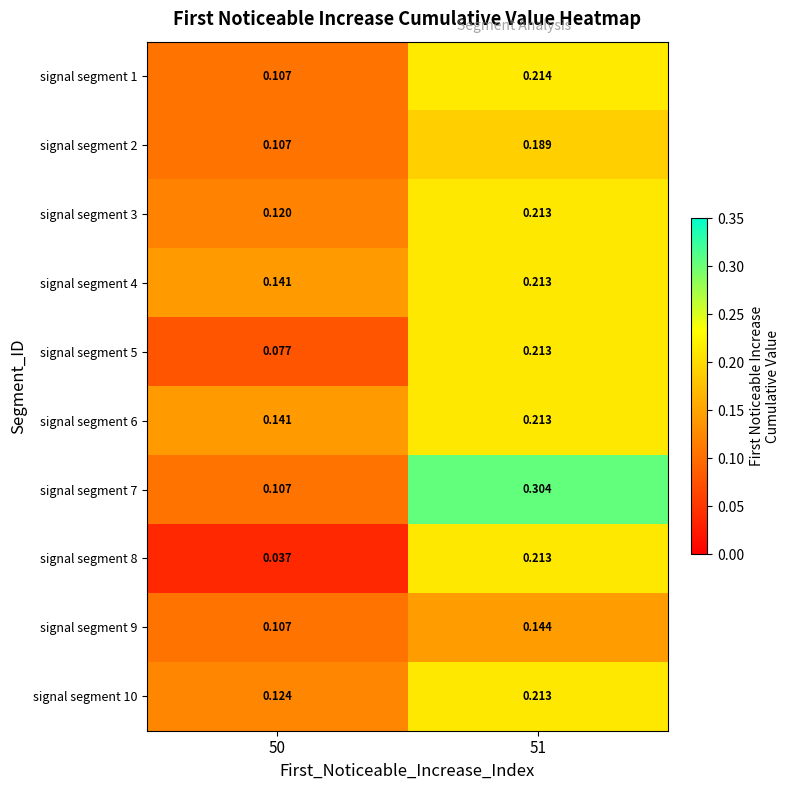

Is the value of signal segment 4 at 50 greater than the value of signal segment 3 at 50?

Yes